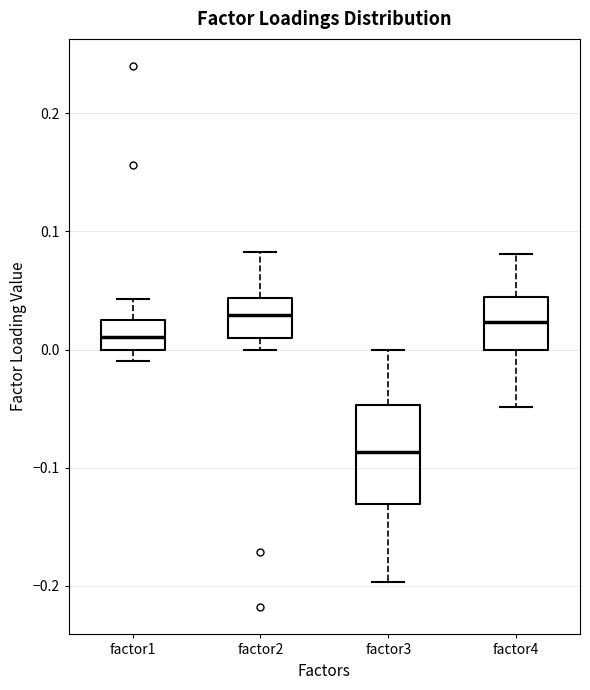

Where does the upper whisker of the box for factor1 end on the y-axis? The values are not printed on the chart, so give them approximately, as read against the axis.

0.04